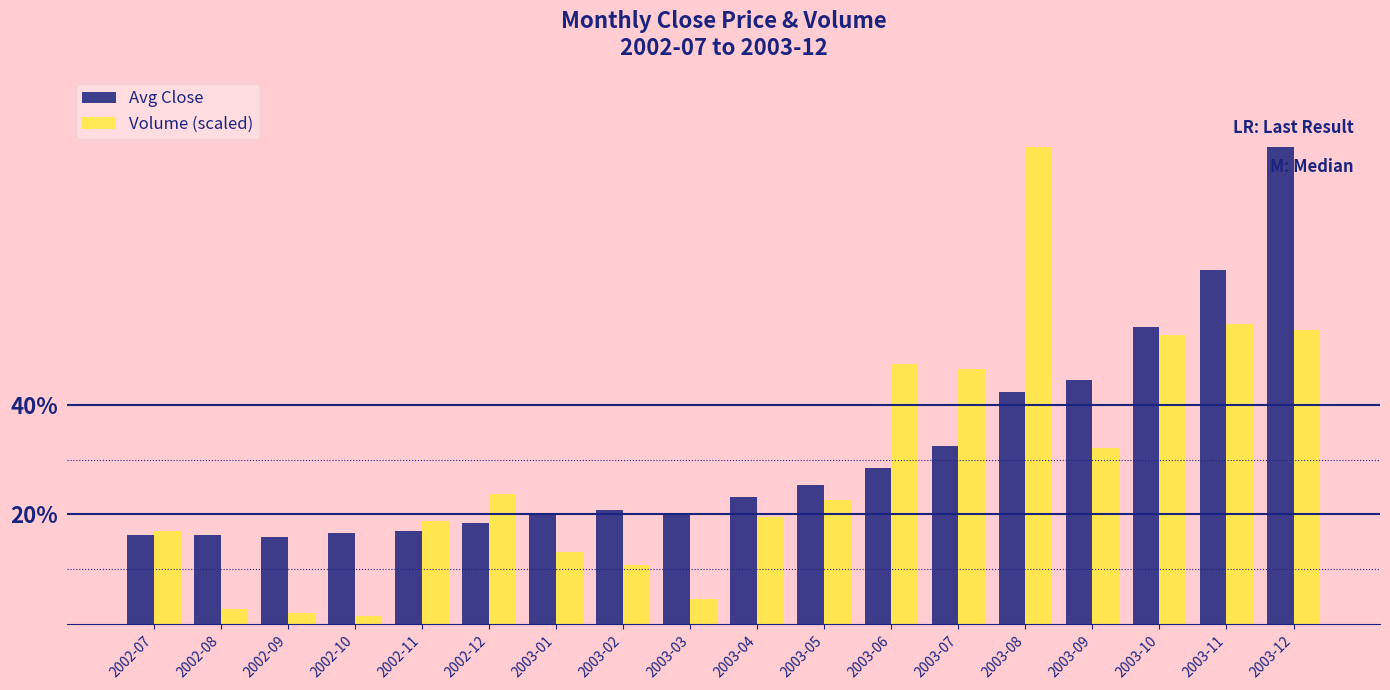

Does the chart contain any negative values?

No